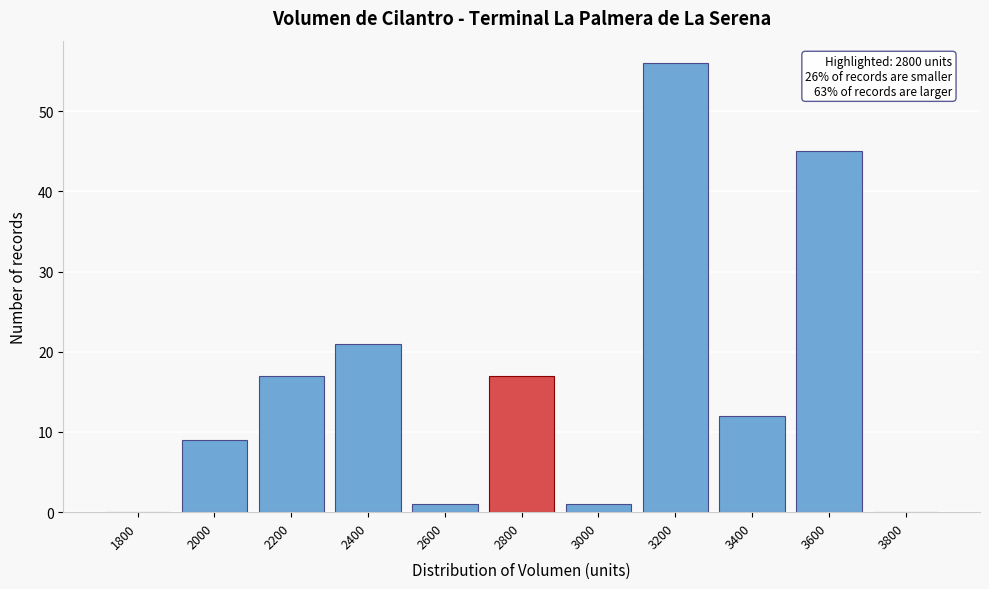

Reading right to left, transcribe all the data shown in this chart.

3800=0	3600=45	3400=12	3200=56	3000=1	2800=17	2600=1	2400=21	2200=17	2000=9	1800=0